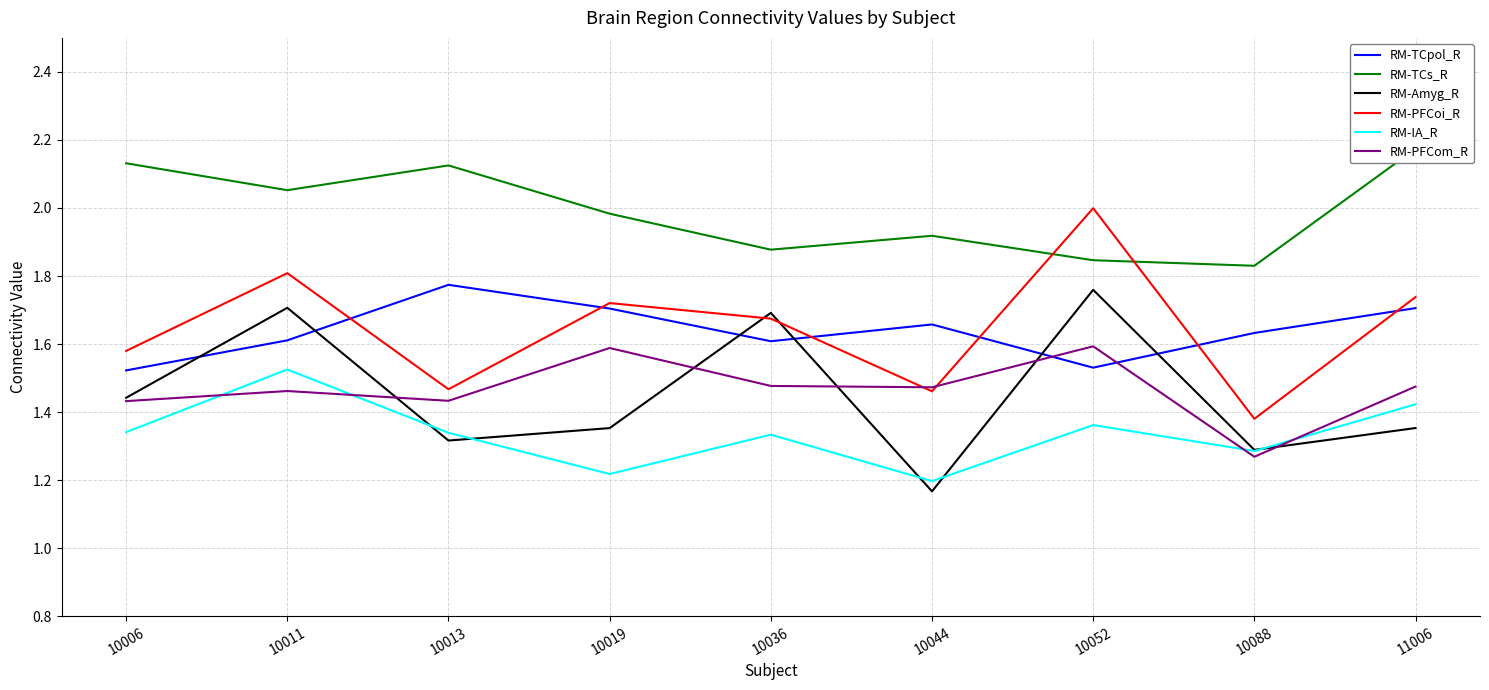

Does the chart have visible grid lines?

Yes